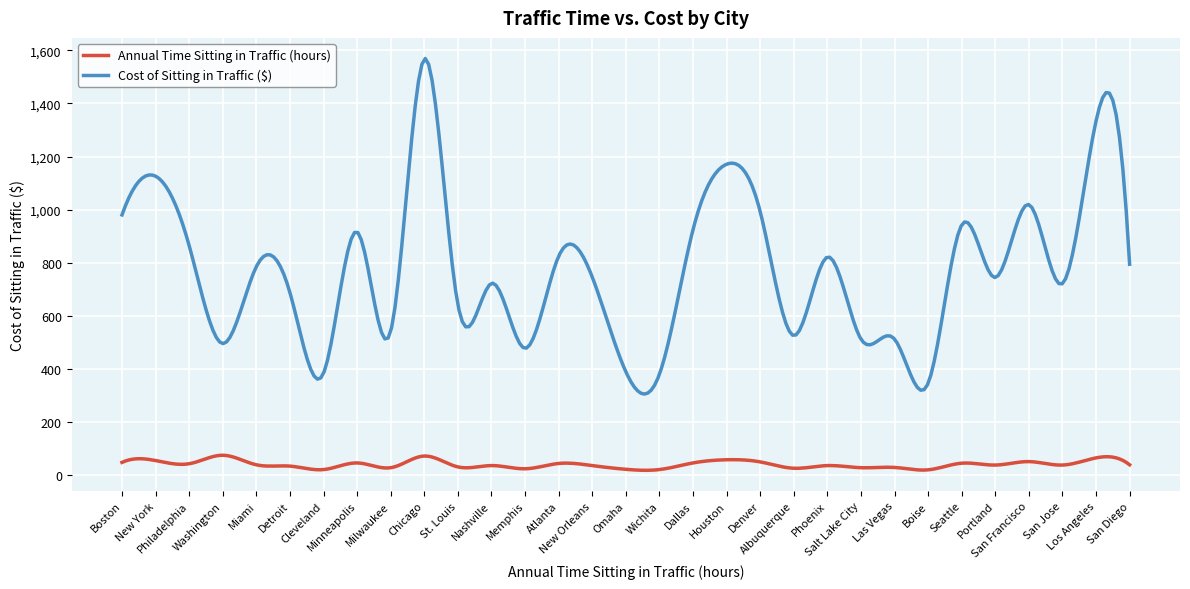

What is the minimum value for Cost of Sitting in Traffic ($)?

304.7